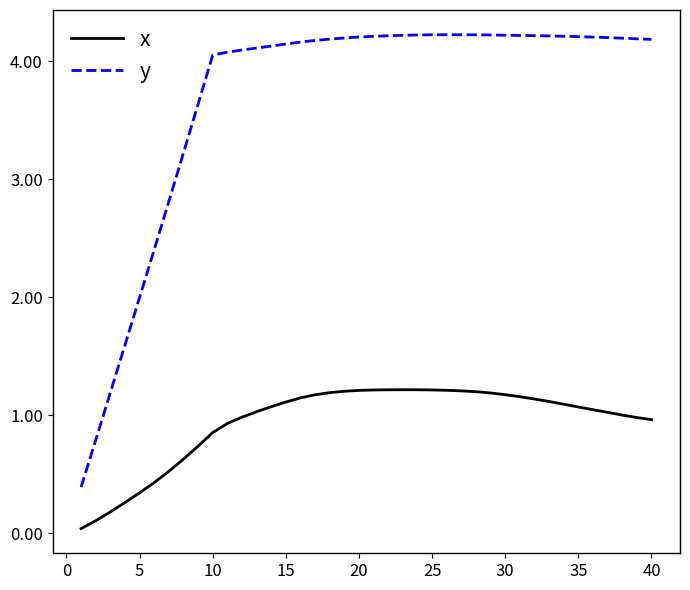

What is the sum of all y values?

147.9